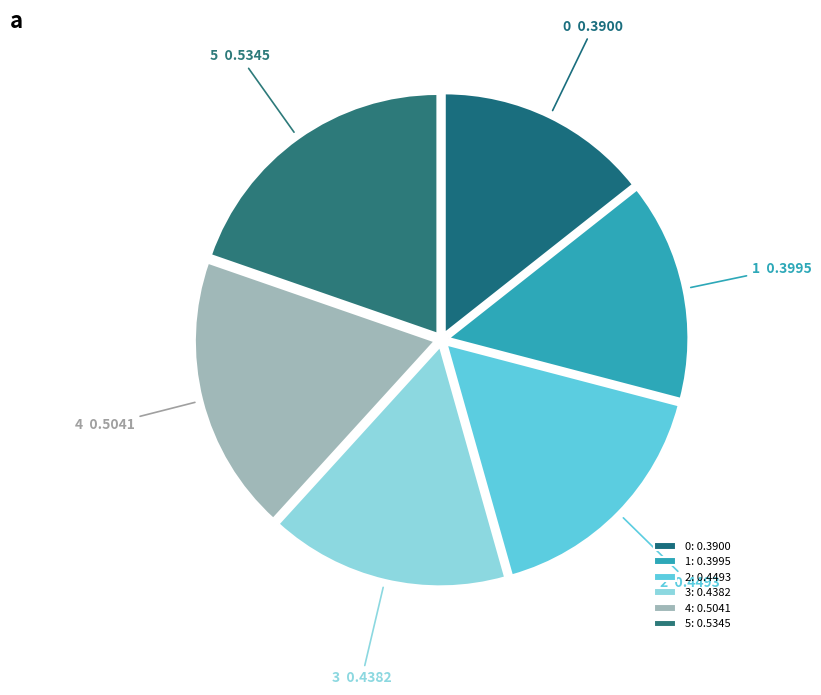

How many slices are in this pie chart?

6